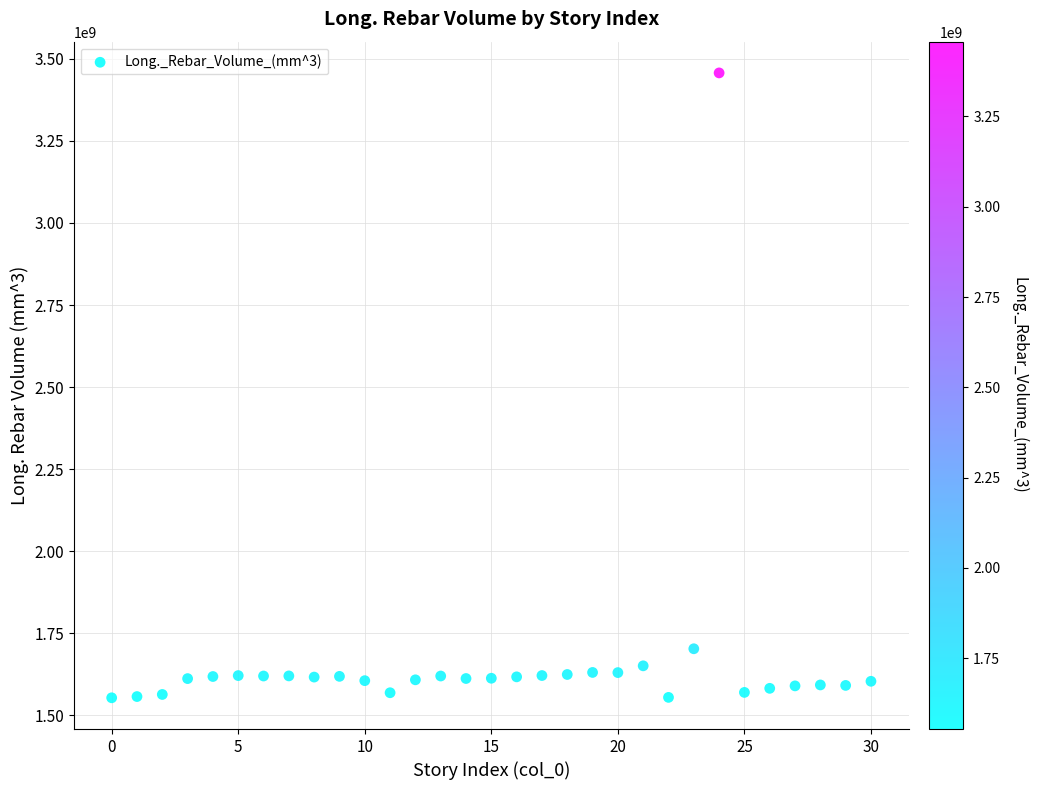

What is the range of Y values (max minus min)?

1903134152.8